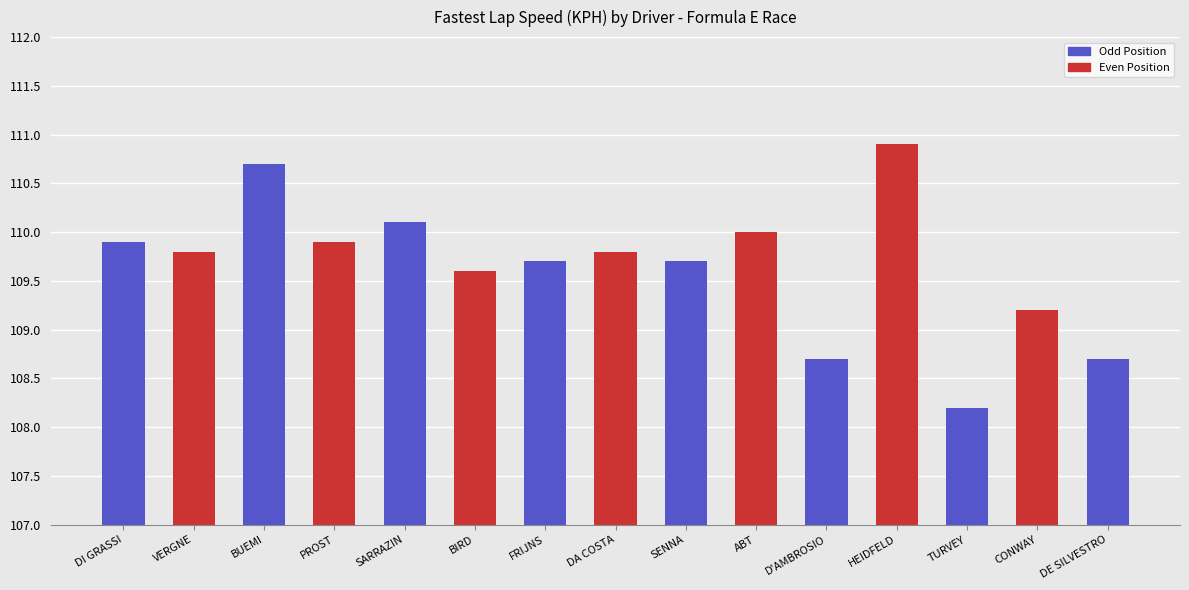

Where does the data first go above 109?

DI GRASSI